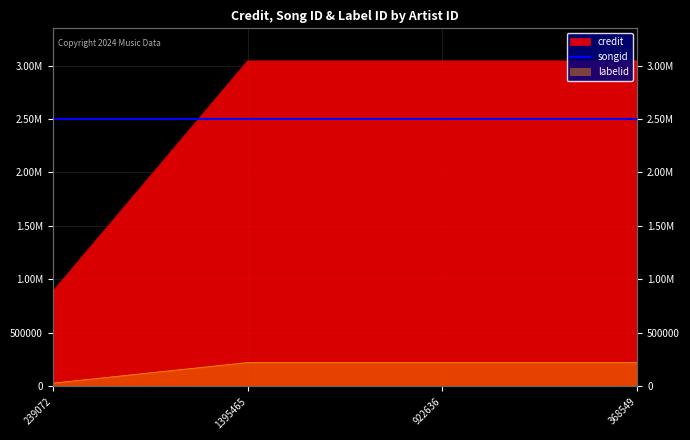

Is the value of songid at 239072 greater than the value of credit at 1395465?

No